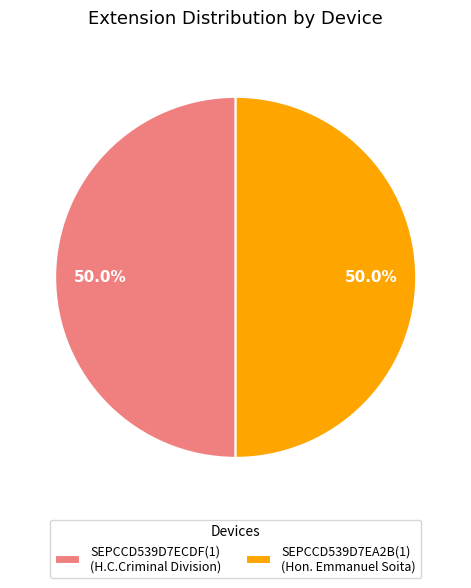

Combined, what portion of the pie is SEPCCD539D7EA2B(1) and SEPCCD539D7ECDF(1)?

100.0%